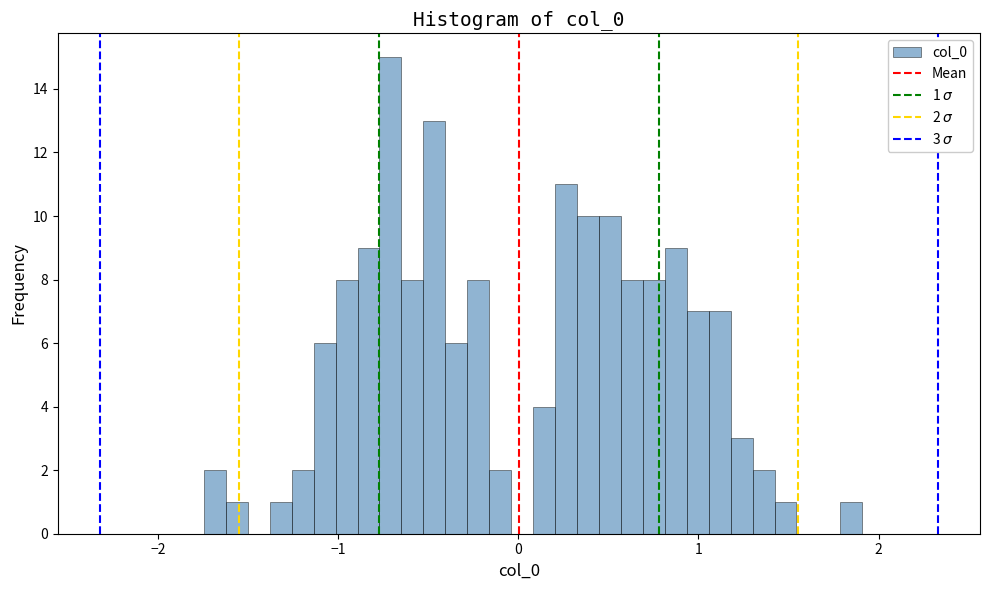

Around what value on the x-axis is the tallest bar? Give the approximate position of its centre, as read against the axis.

-0.7